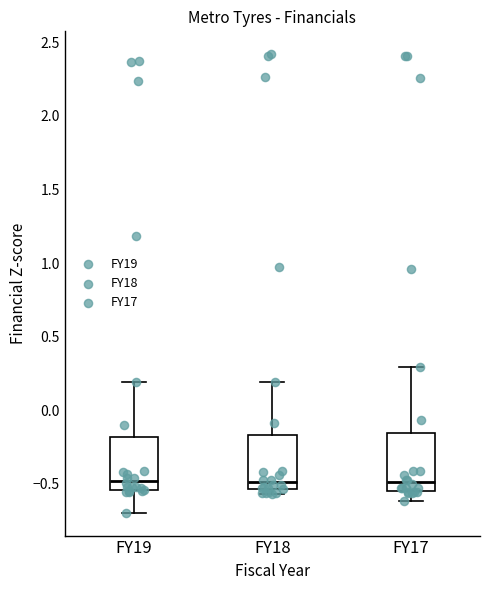

Reading left to right, read every box against the y-axis: the position of its median line, the range the box covers, and the ends of its whiskers. The values are not printed on the chart, so give them approximately, as read against the axis.

FY19: median -0.50, box -0.55 to -0.20, whiskers -0.70 to 0.20
FY18: median -0.50, box -0.55 to -0.15, whiskers -0.55 (just below the box's lower edge) to 0.20
FY17: median -0.50, box -0.55 to -0.15, whiskers -0.60 to 0.30